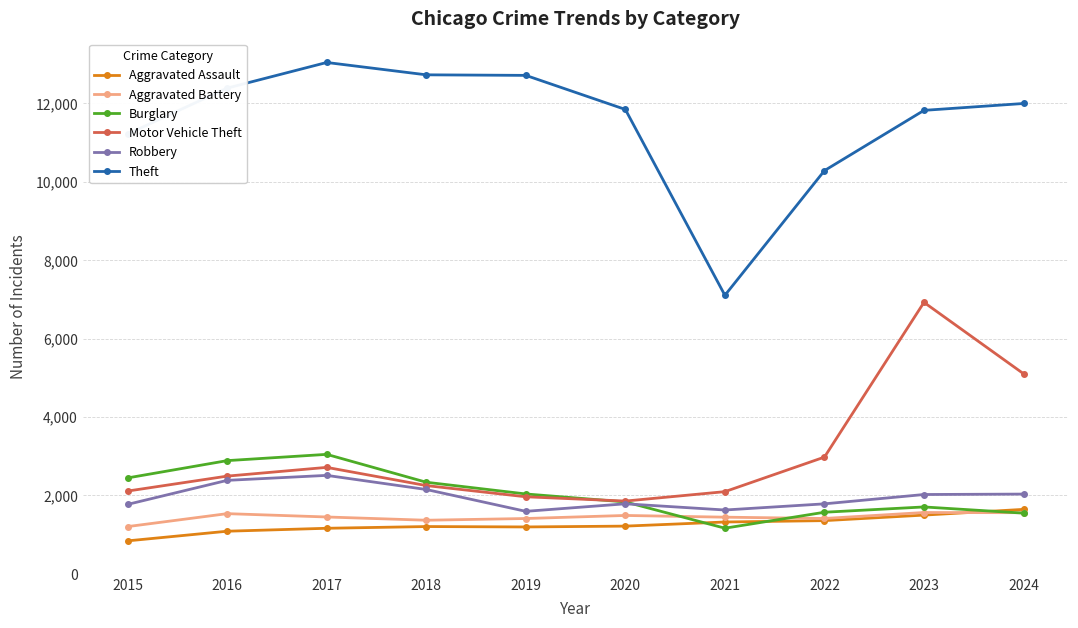

What is the value of the Motor Vehicle Theft point at the 2nd from the left?

2491